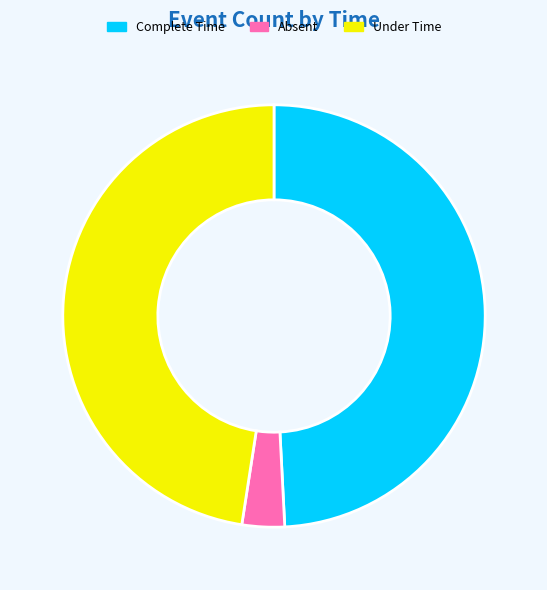

Between Under Time and Complete Time, which is larger?

Complete Time